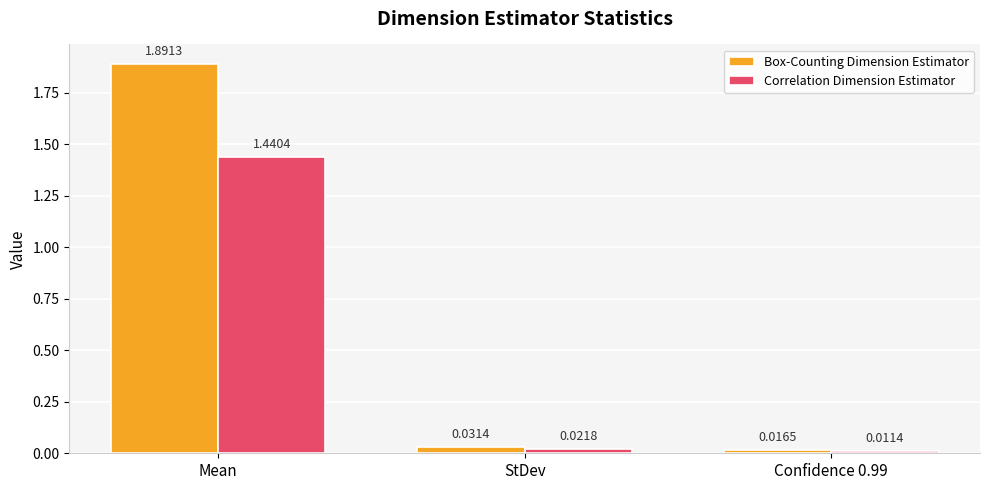

Between StDev and Confidence 0.99, which series saw the biggest shift?

Box-Counting Dimension Estimator